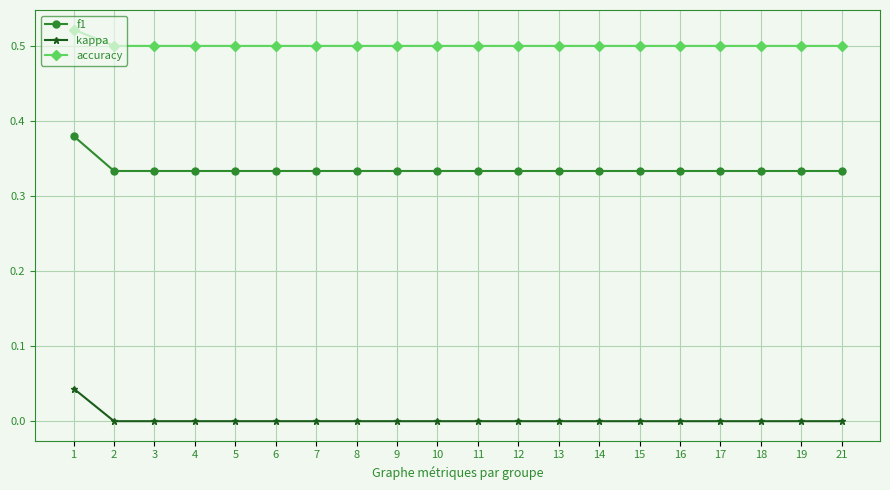

True or false: kappa has a value of 0.0 at 6.

True